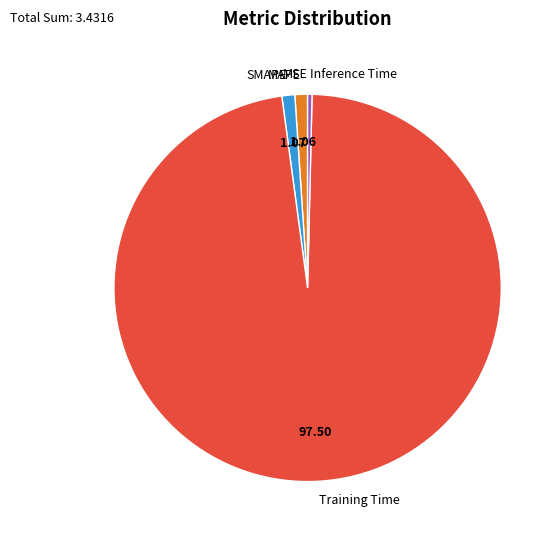

What is the largest slice in the pie chart?

Training Time